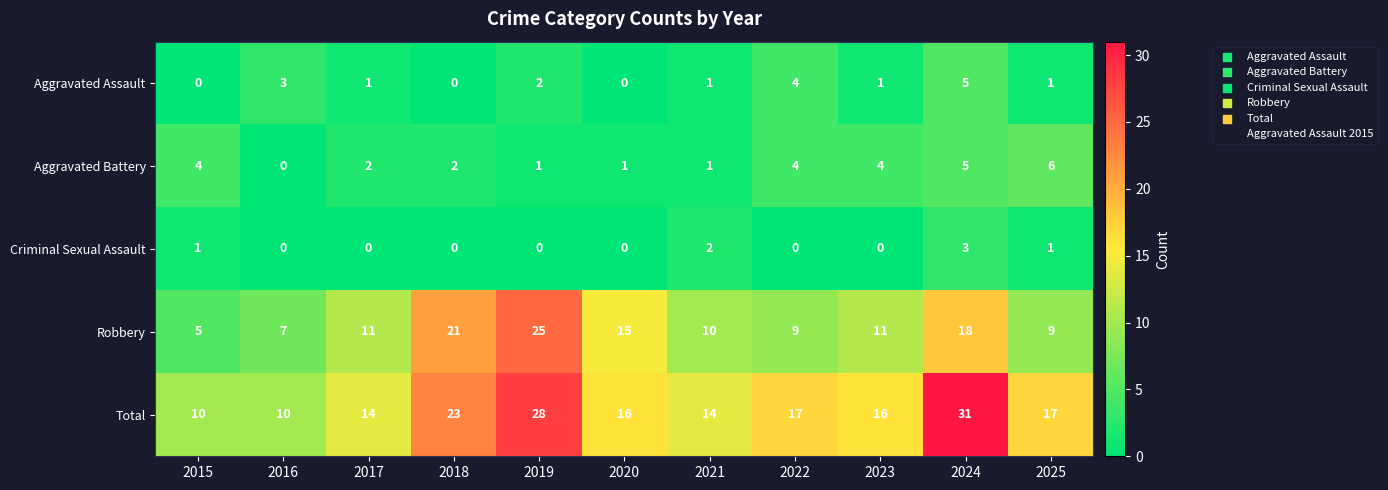

At how many categories does at least one series exceed 14?

7